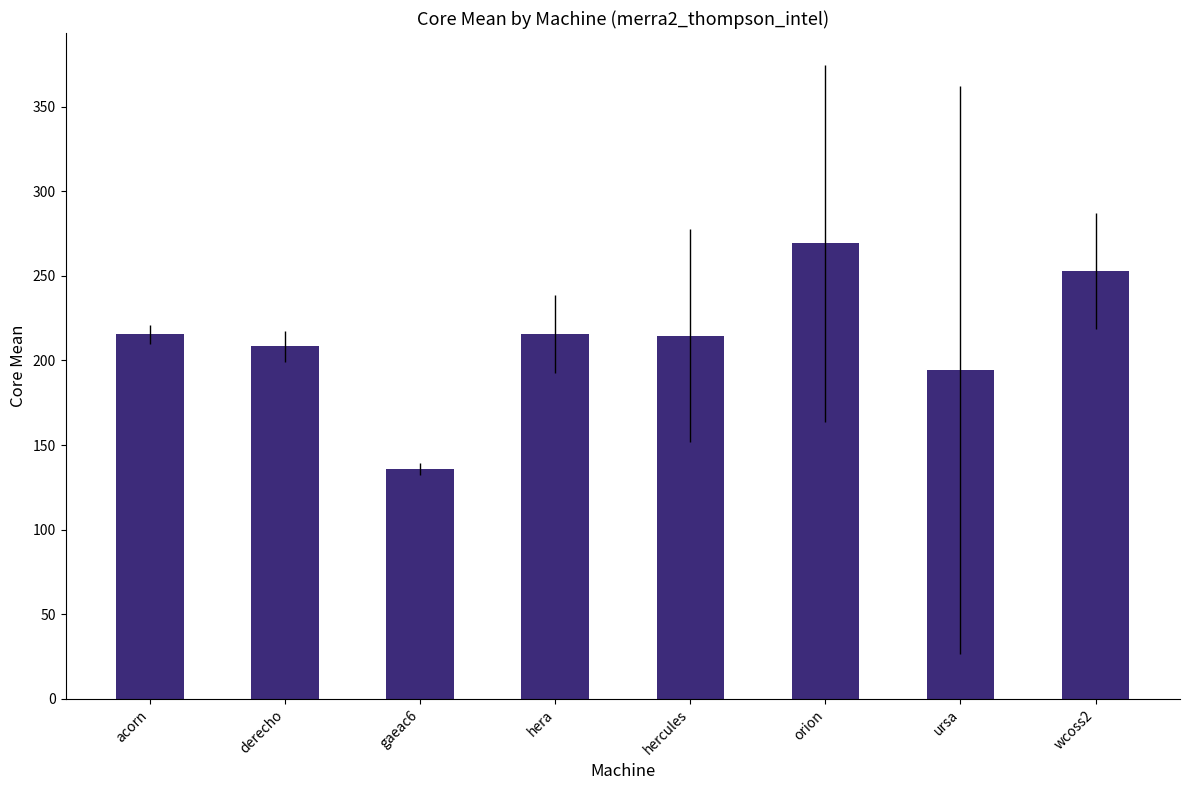

What is the maximum value shown in the chart?

269.2